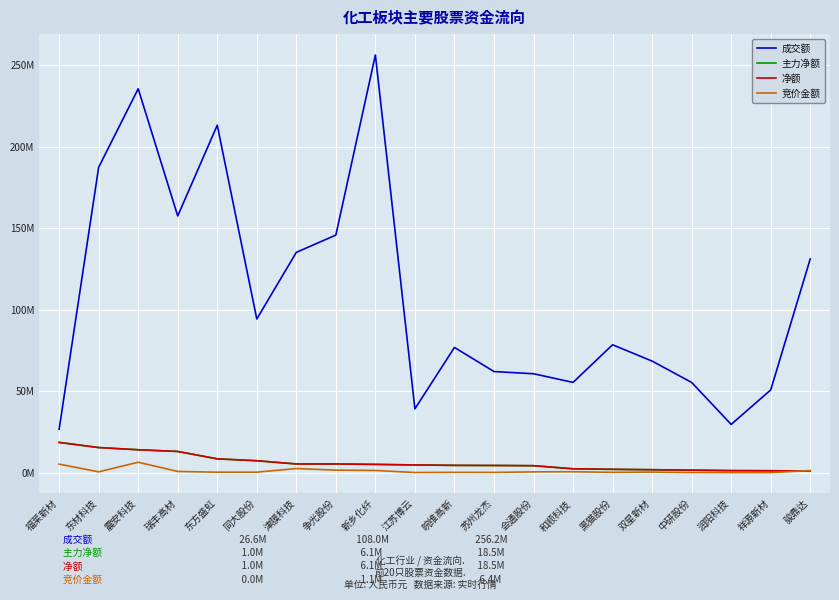

The value of 成交额 at 震安科技 is 160722919. True or false?

False